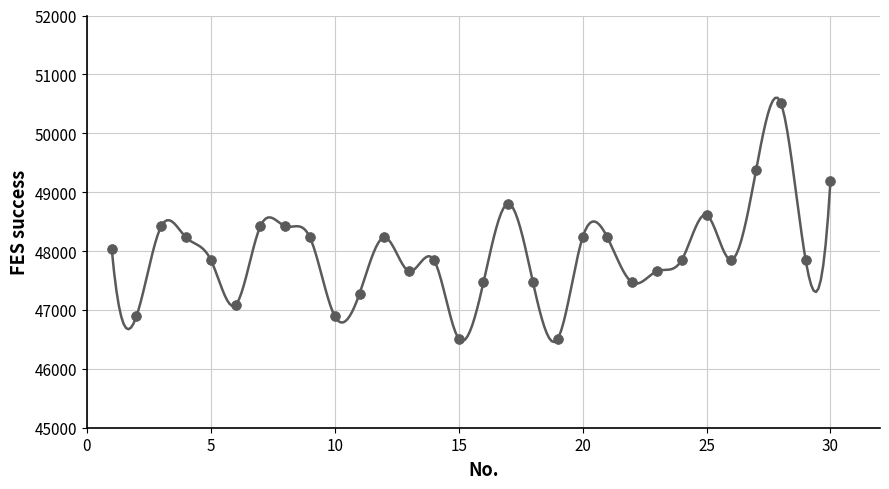

What is the range of X values (max minus min)?

29